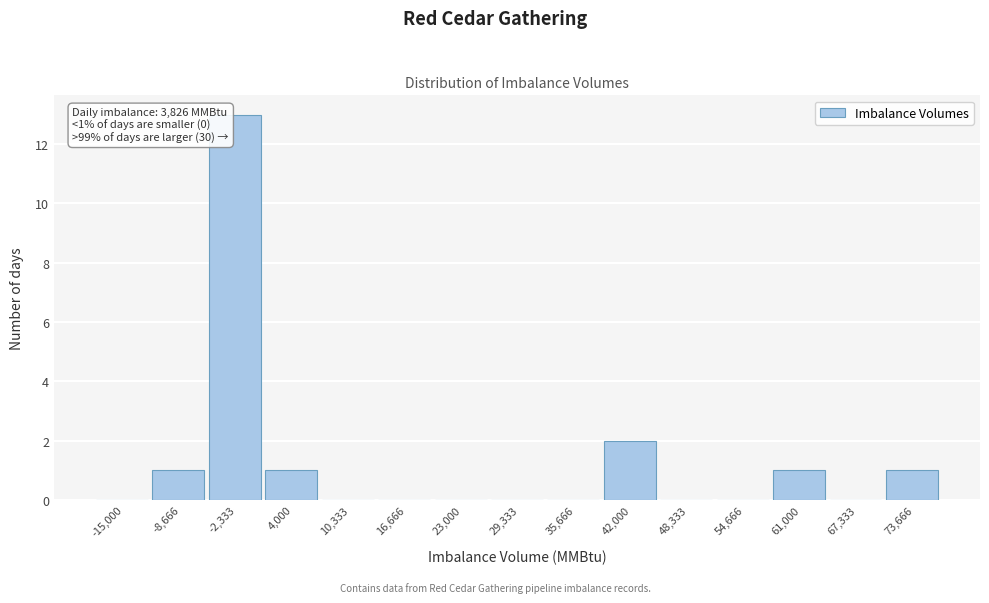

Reading left to right, what are all the values shown in this chart?

-15,000=0	-8,666=1	-2,333=13	4,000=1	10,333=0	16,666=0	23,000=0	29,333=0	35,666=0	42,000=2	48,333=0	54,666=0	61,000=1	67,333=0	73,666=1